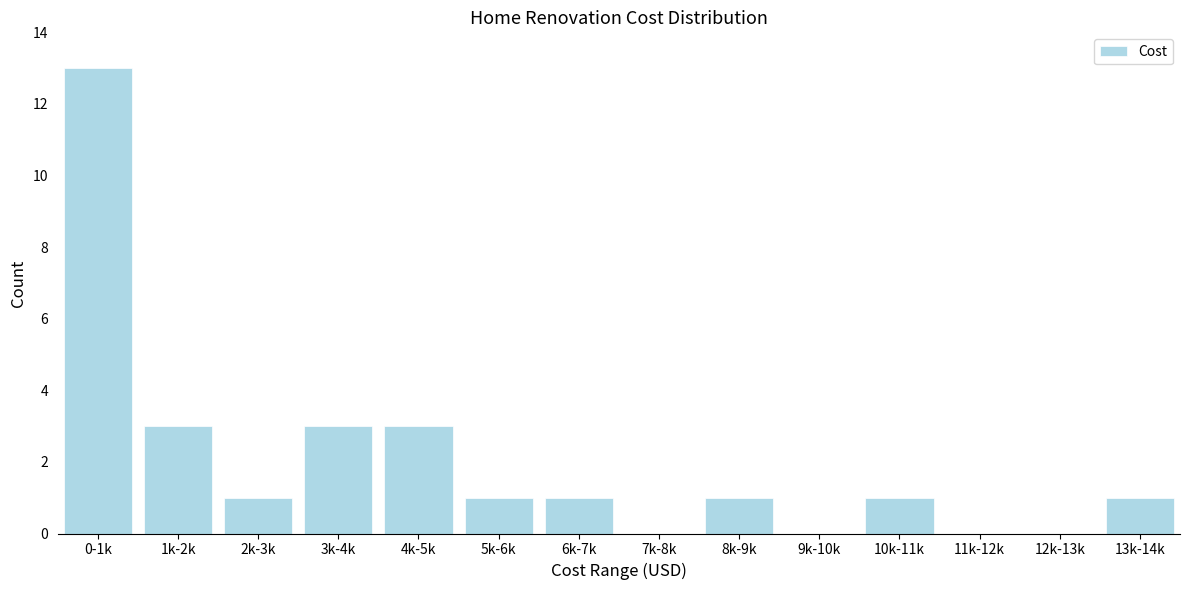

Reading left to right, what are all the values shown in this chart?

0-1k=13	1k-2k=3	2k-3k=1	3k-4k=3	4k-5k=3	5k-6k=1	6k-7k=1	7k-8k=0	8k-9k=1	9k-10k=0	10k-11k=1	11k-12k=0	12k-13k=0	13k-14k=1